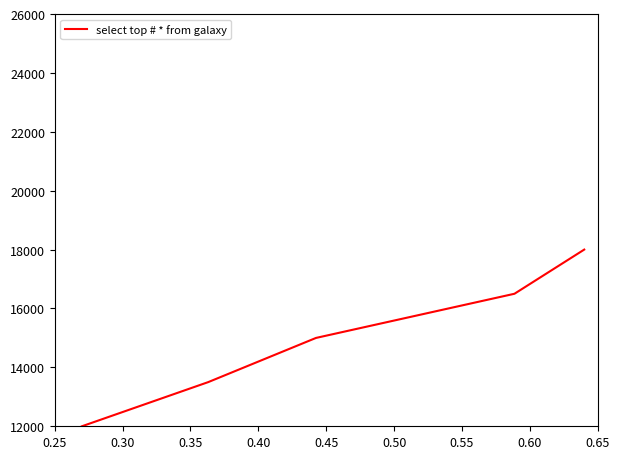

True or false: the data has more than 0 interior local peaks.

False